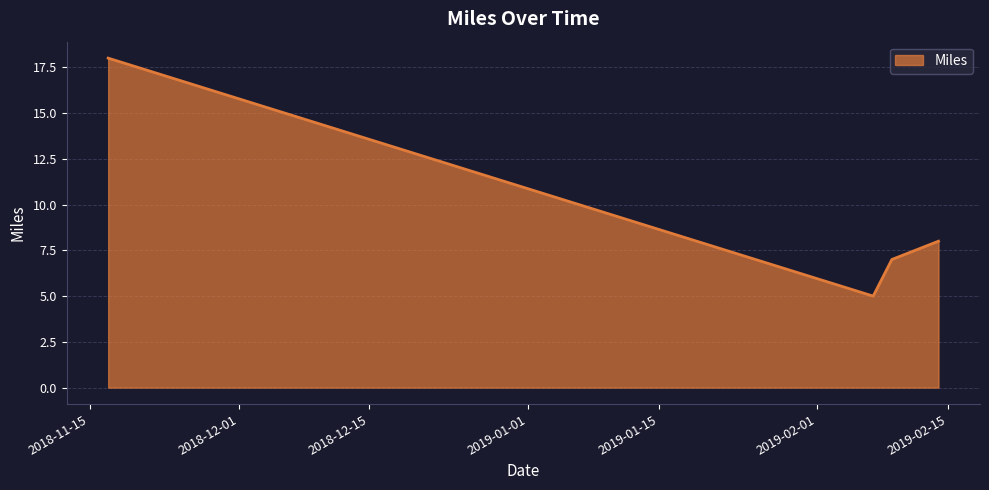

Reading left to right, extract all data points from this chart.

18	5	7	8